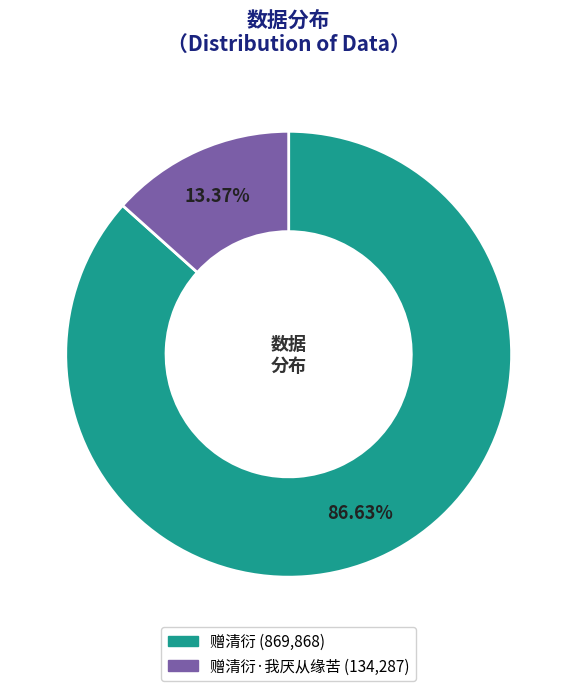

Is there any slice that represents more than half of the pie?

Yes